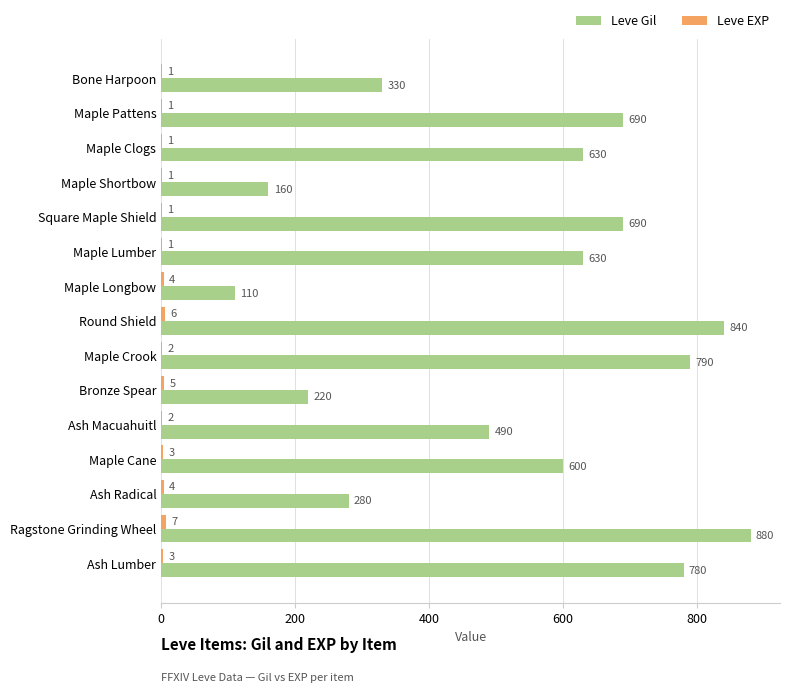

Between Maple Pattens and Ash Macuahuitl, which series saw the biggest shift?

Leve Gil